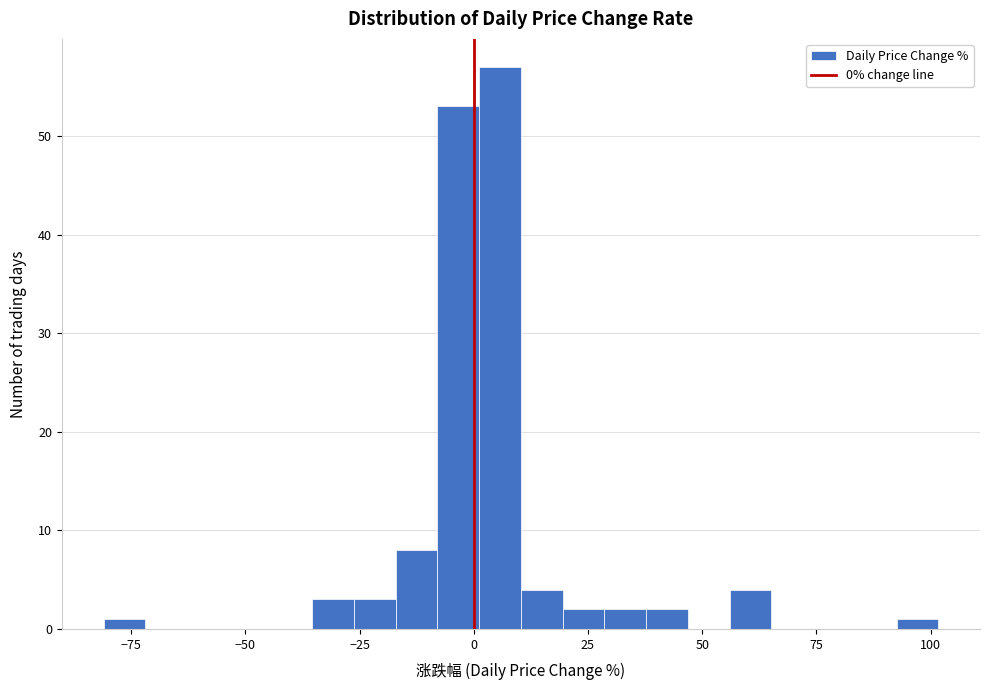

Around what value on the x-axis is the tallest bar? Give the approximate position of its centre, as read against the axis.

5